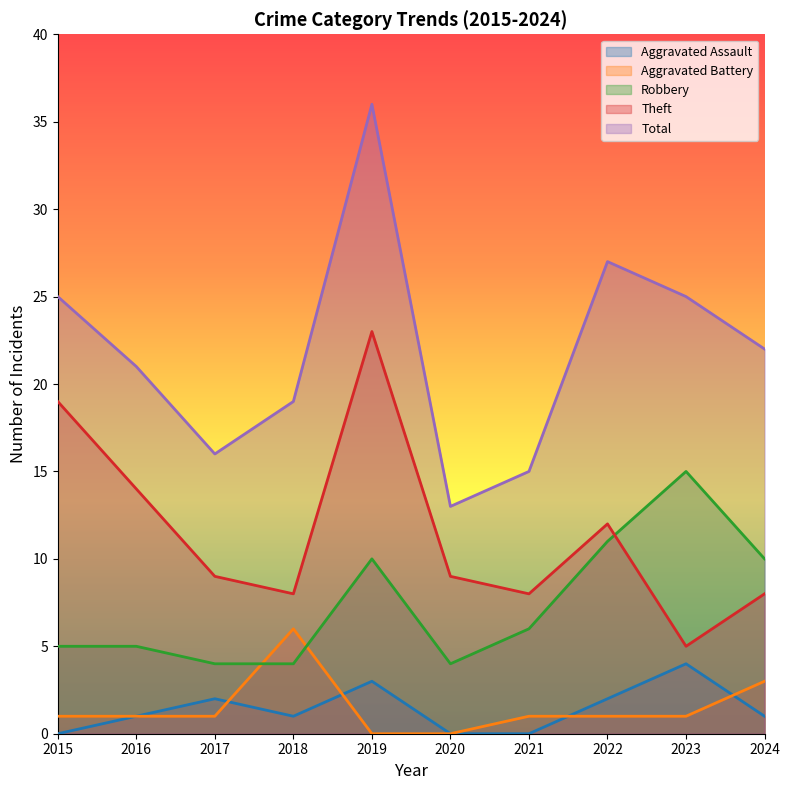

Which has a higher value, 2023 or 2017?

2023